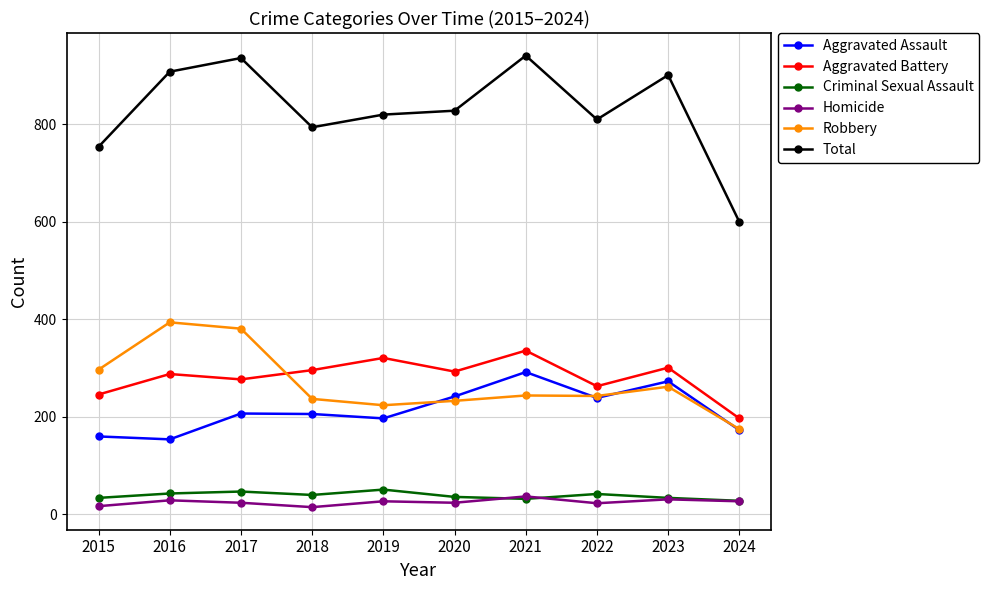

How many lines are shown in the chart?

6